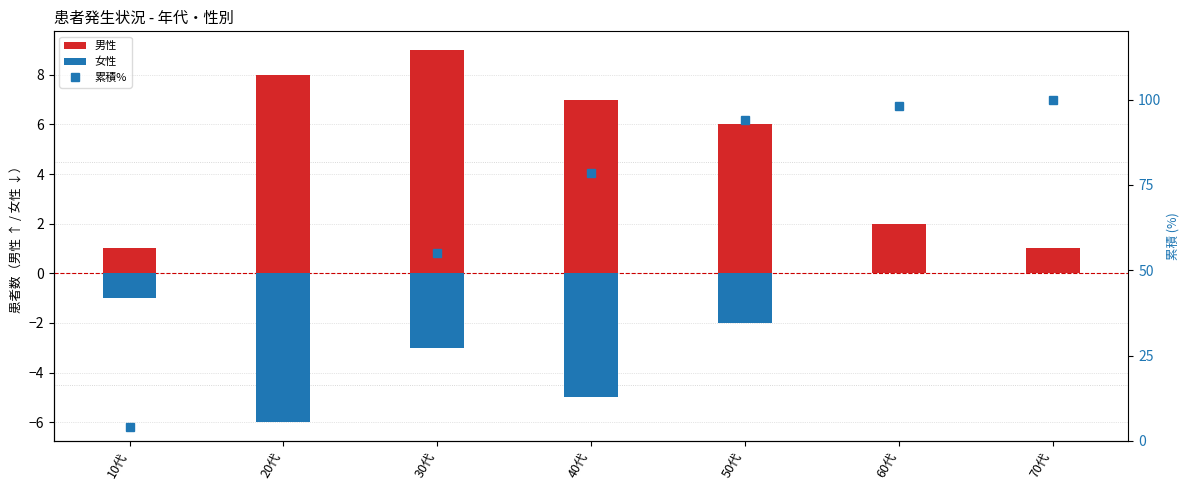

At which category is the sum across all series the highest?

70代